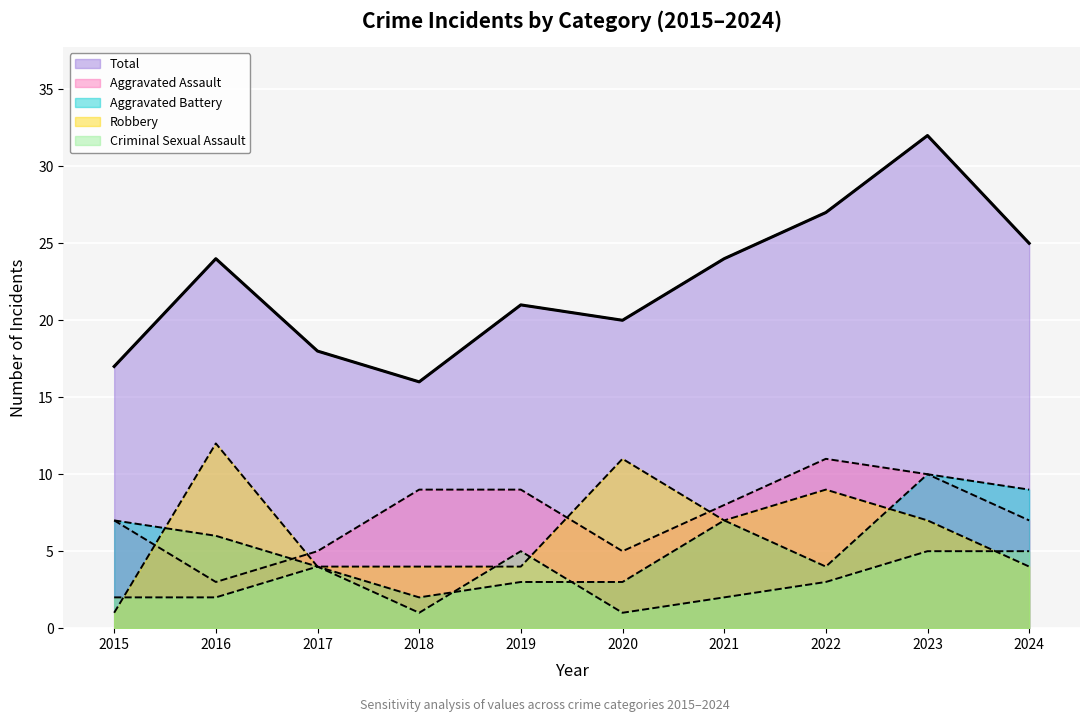

Rank the series at 2019 from lowest to highest value.

Aggravated Battery, Robbery, Criminal Sexual Assault, Aggravated Assault, Total